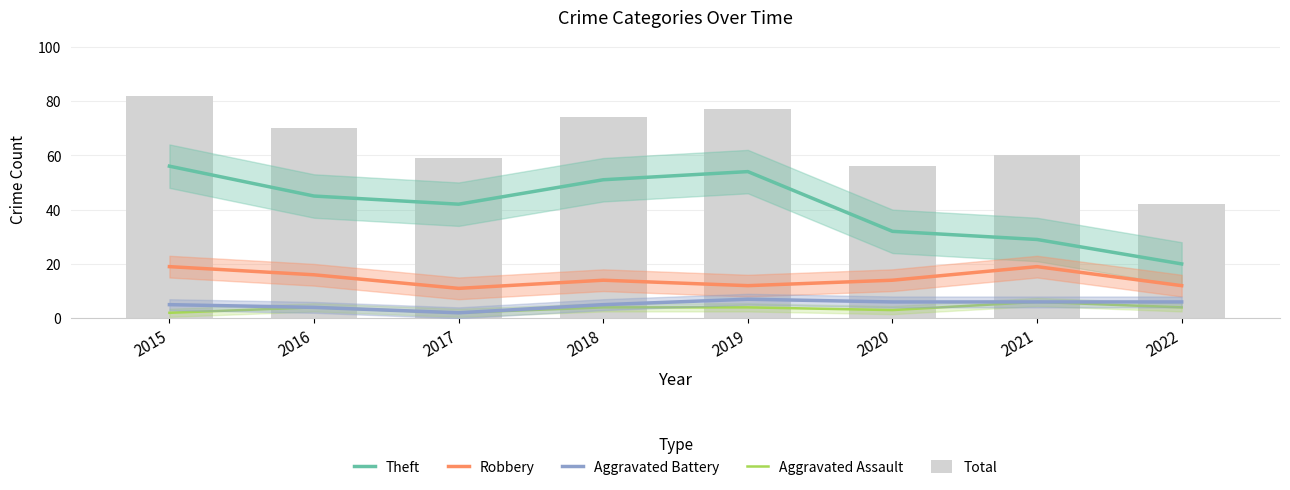

What is the average value of the Total series?

65